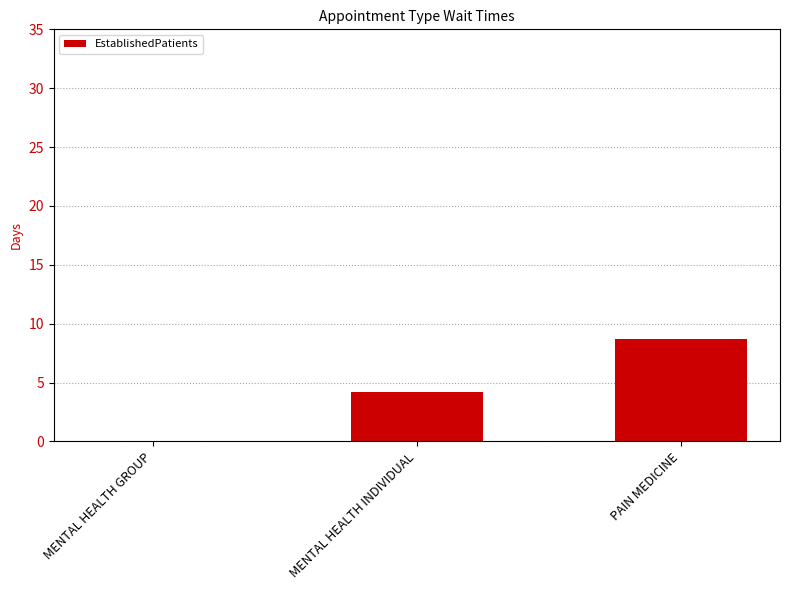

What is the change in value from MENTAL HEALTH GROUP to MENTAL HEALTH INDIVIDUAL?

+4.2